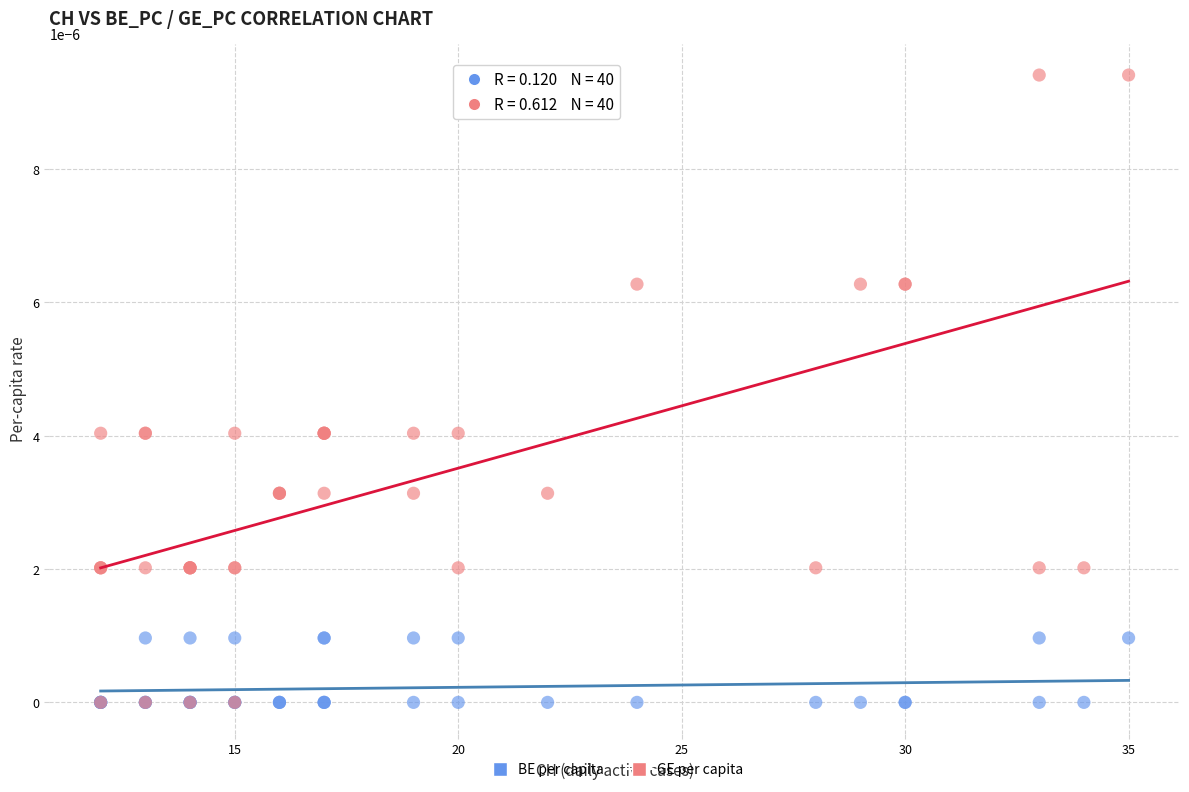

What are all the series names shown in the legend?

BE per capita, GE per capita